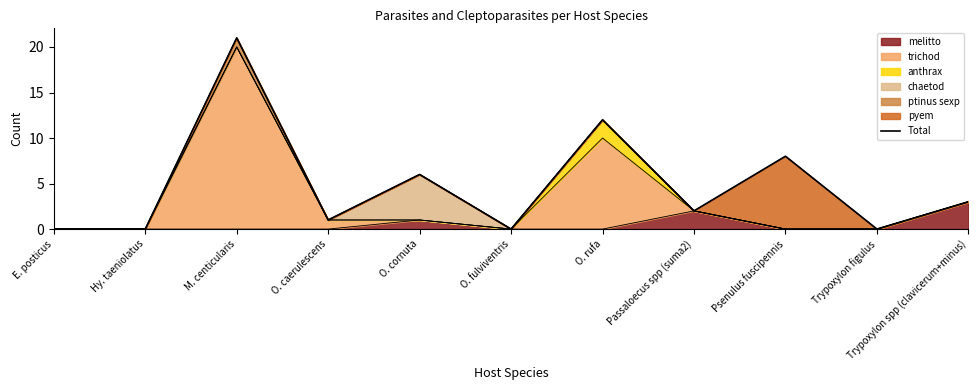

Reading left to right, list all the values displayed in this chart.

0	0	21	1	6	0	12	2	8	0	3